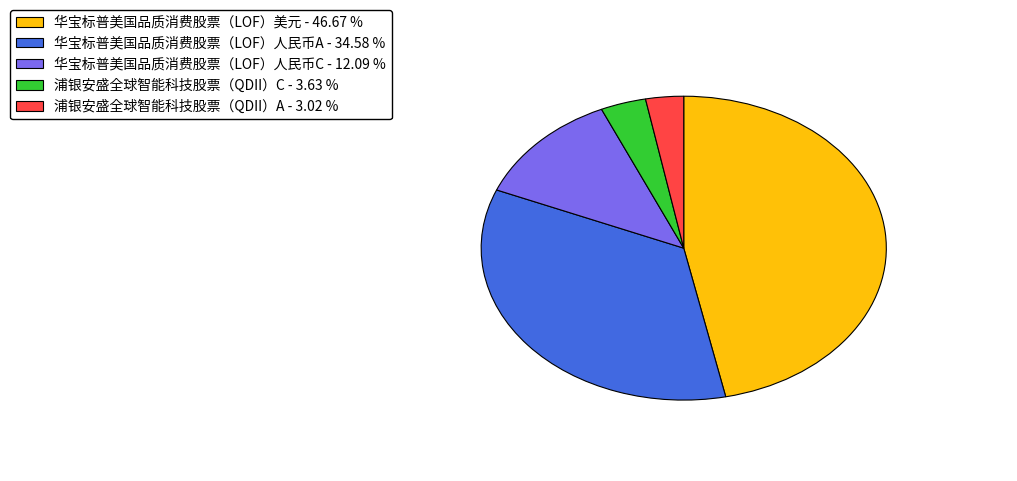

Which slice is the largest?

华宝标普美国品质消费股票（LOF）美元